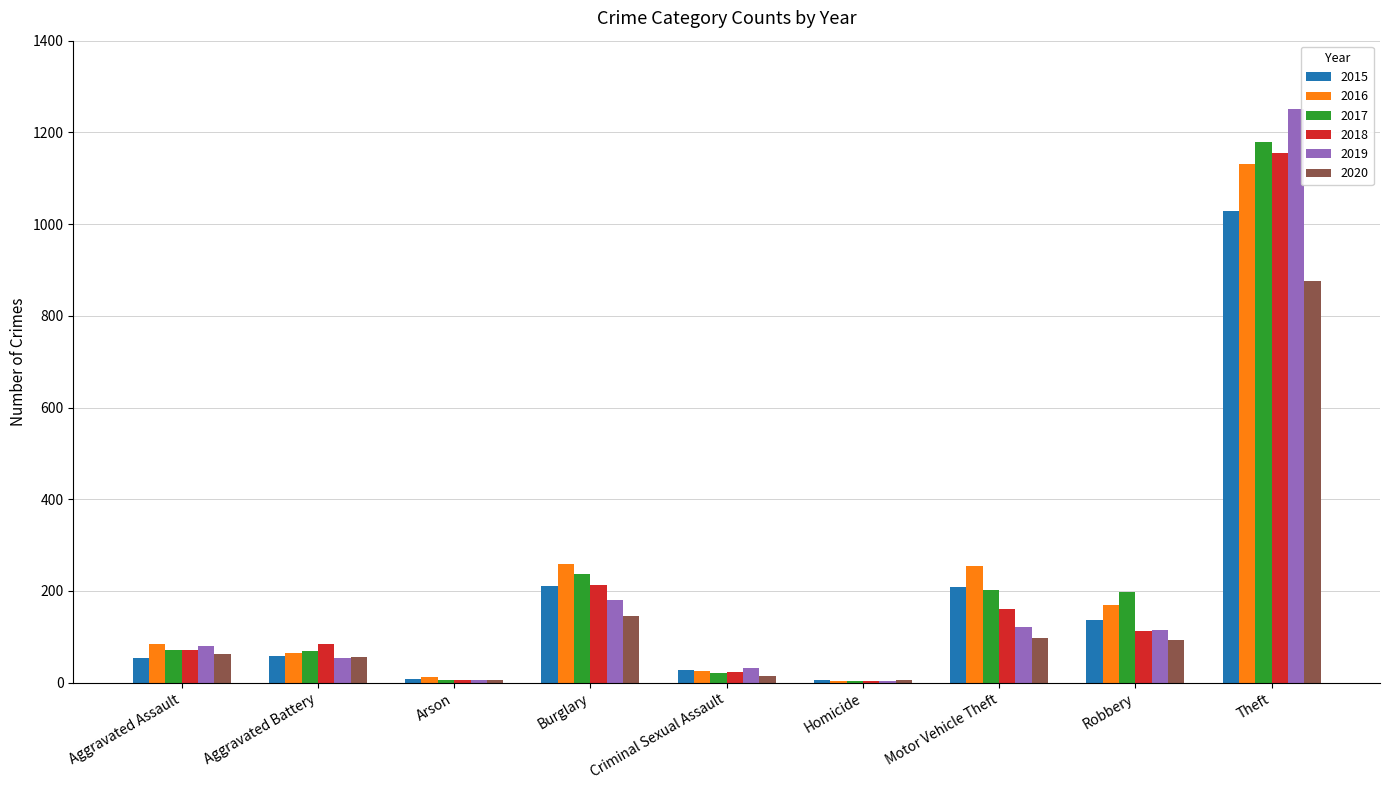

How many distinct data groups are displayed?

6